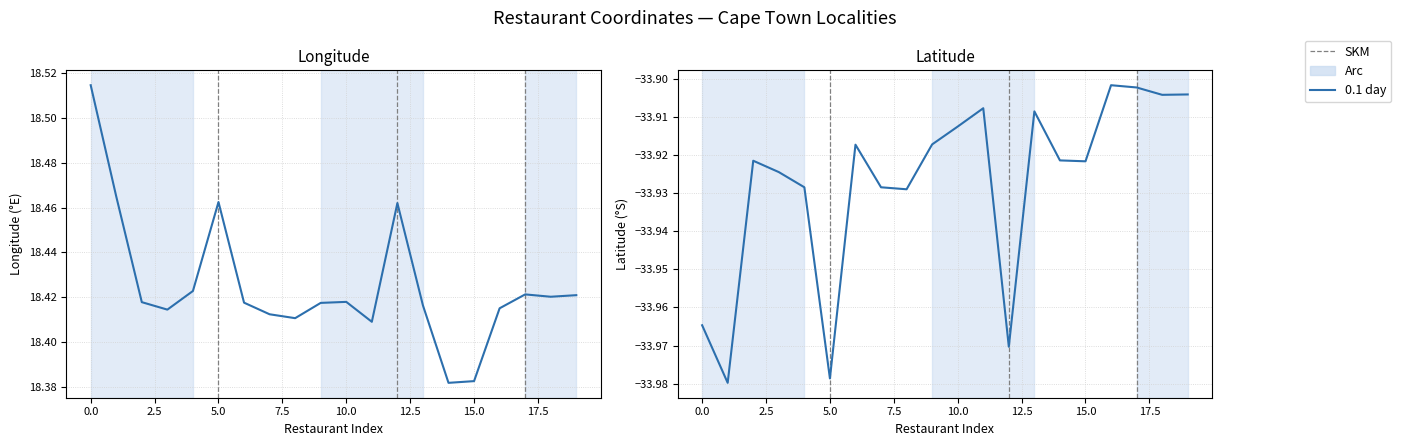

True or false: Longitude and Latitude cross at least once.

False